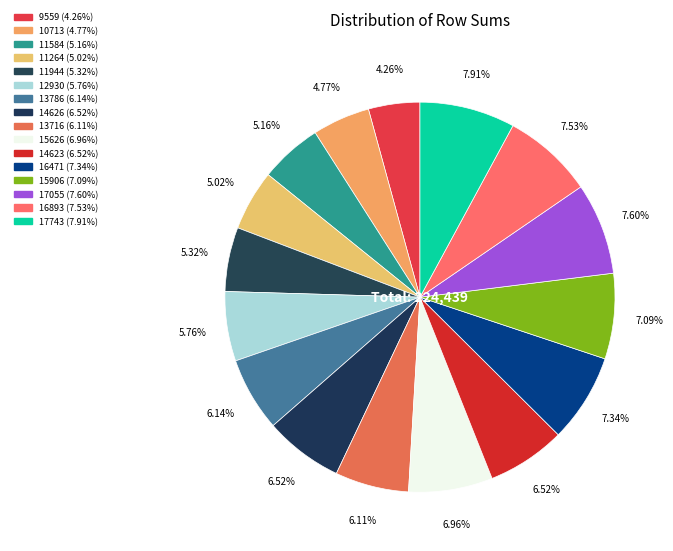

What percentage is NOT represented by 17743?

92.1%